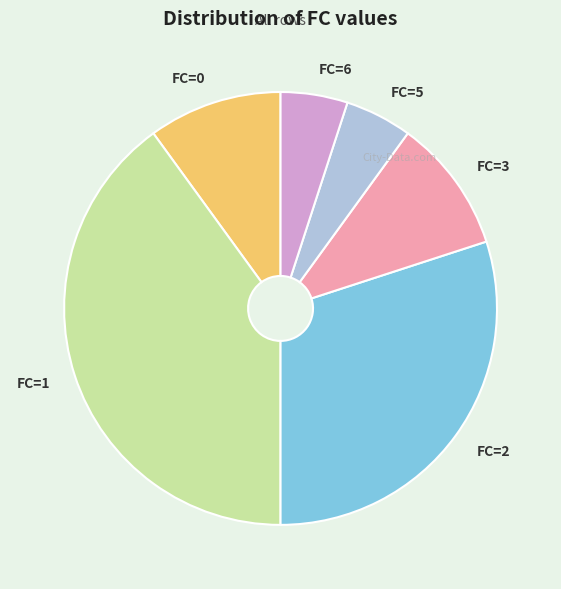

Combined, do FC=3 and FC=0 account for over 50%?

No